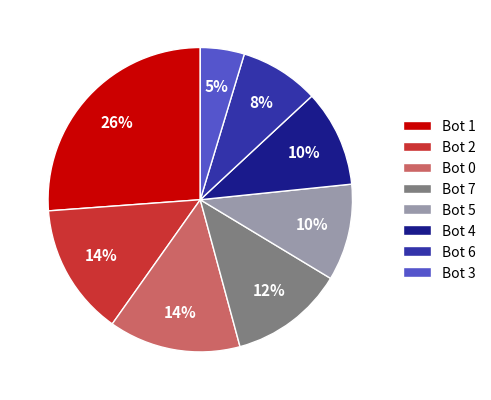

Combined, do Bot 4 and Bot 3 account for over 50%?

No